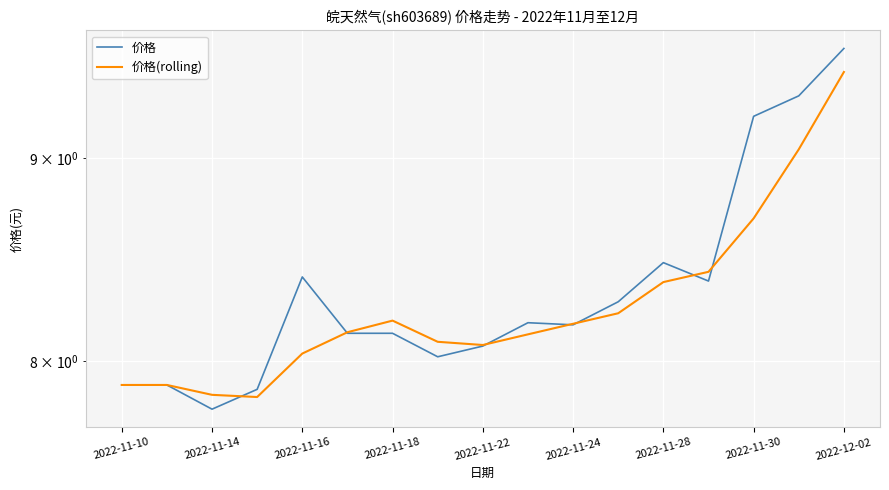

At 2022-11-28, list the series in order from largest to smallest.

价格, 价格(rolling)